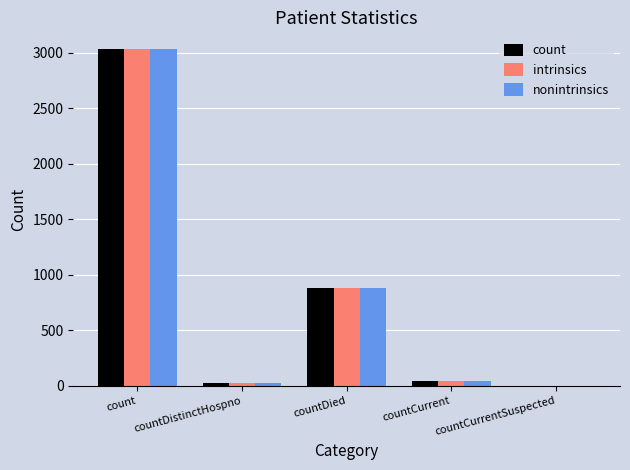

The nonintrinsics series shows 3030 at count. True or false?

True